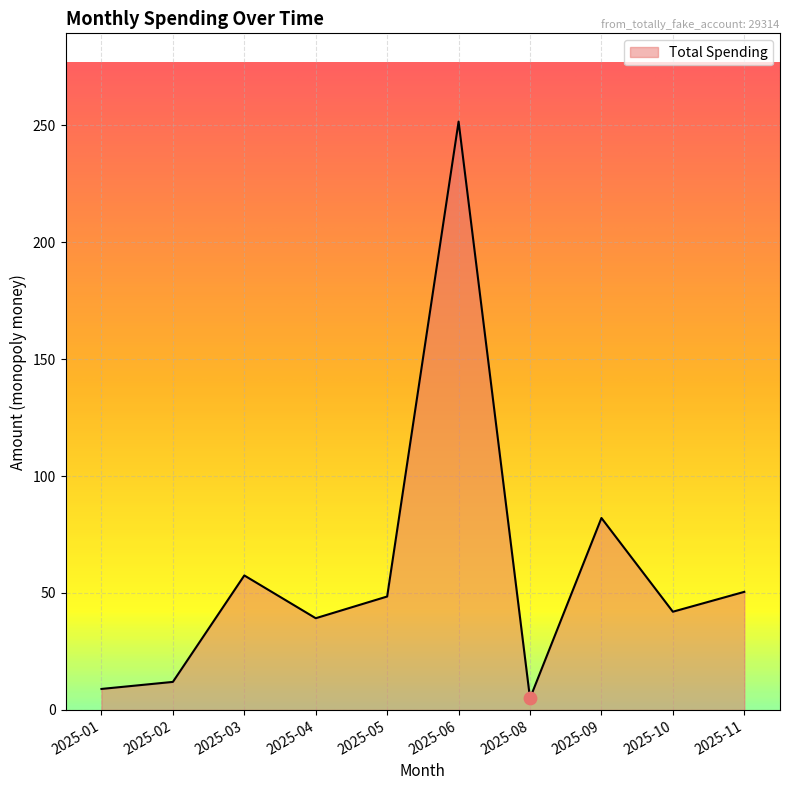

Which has a higher value, 2025-04 or 2025-11?

2025-11